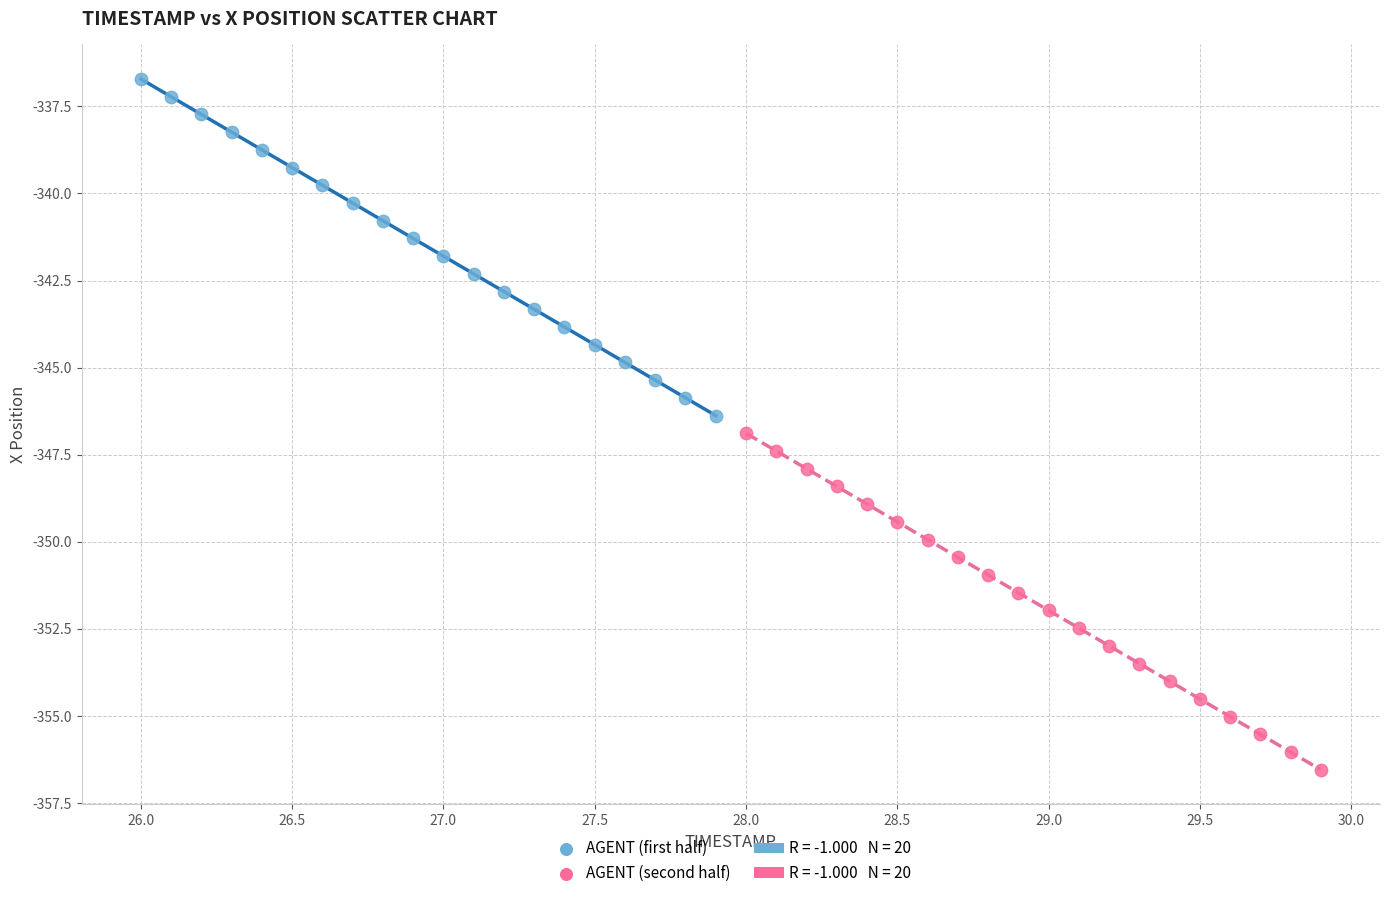

Which series contains the highest Y value?

AGENT (first half)